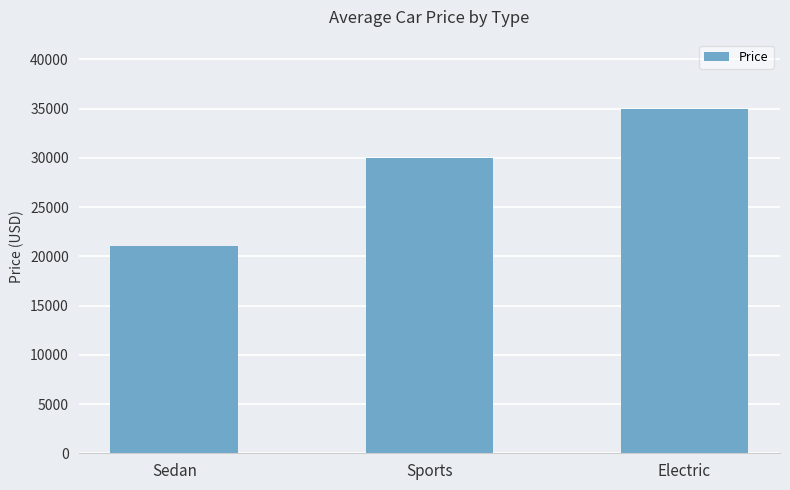

What is the label of the 3rd bar from the left?

Electric